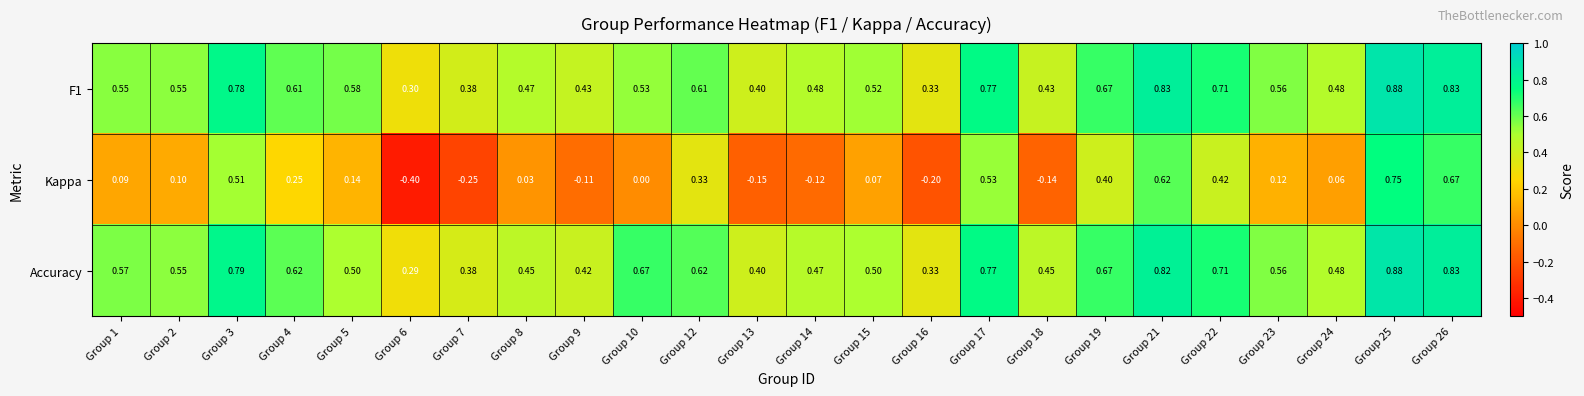

Which series has the largest total across all categories?

Accuracy